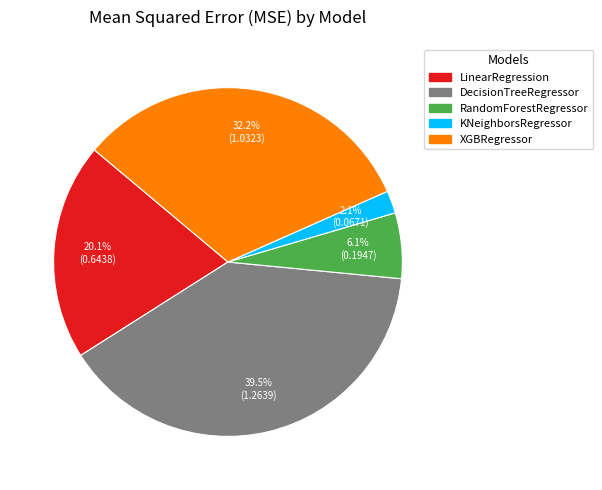

Combined, what portion of the pie is LinearRegression and DecisionTreeRegressor?

59.6%